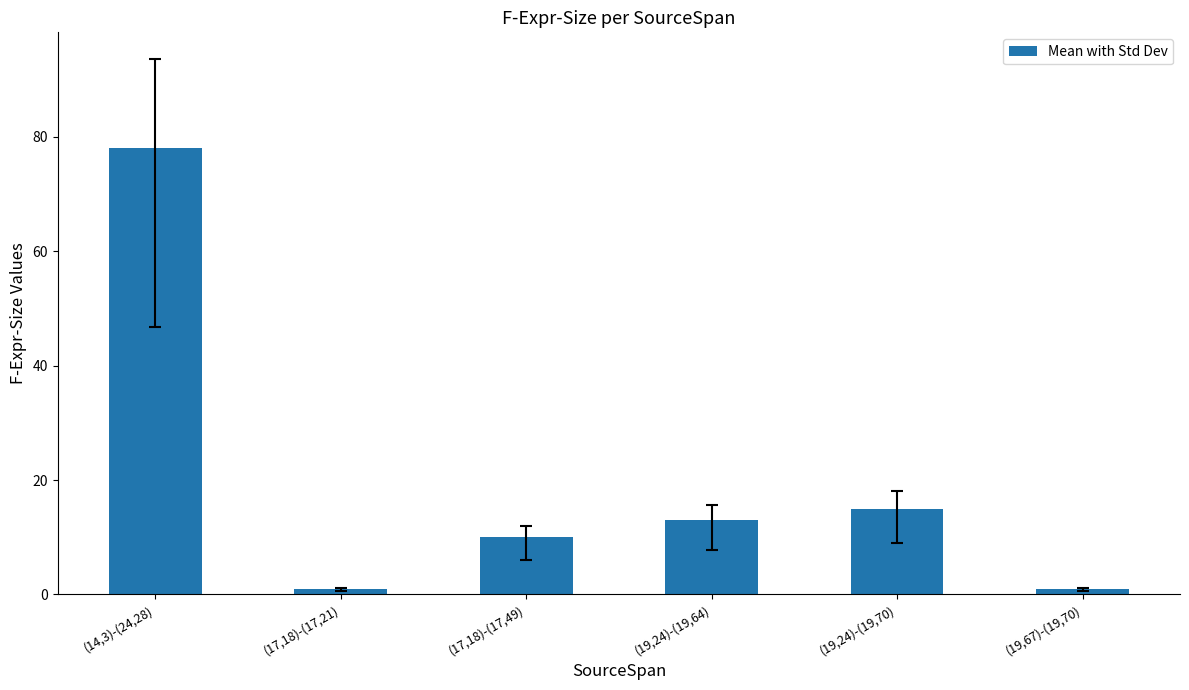

Where does the data first go above 13?

(14,3)-(24,28)